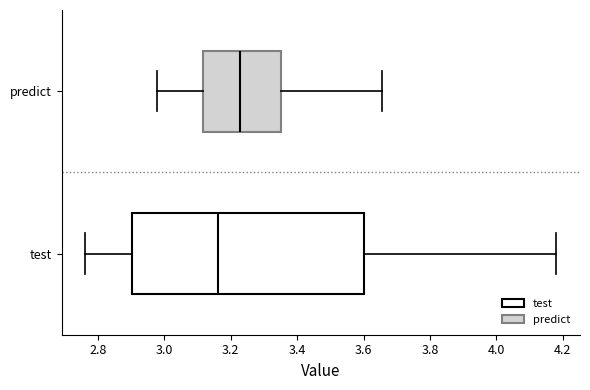

Reading bottom to top, read every box against the x-axis: the position of its median line, the range the box covers, and the ends of its whiskers. The values are not printed on the chart, so give them approximately, as read against the axis.

test: median 3.16, box 2.90 to 3.60, whiskers 2.76 to 4.18
predict: median 3.22, box 3.12 to 3.36, whiskers 2.98 to 3.66